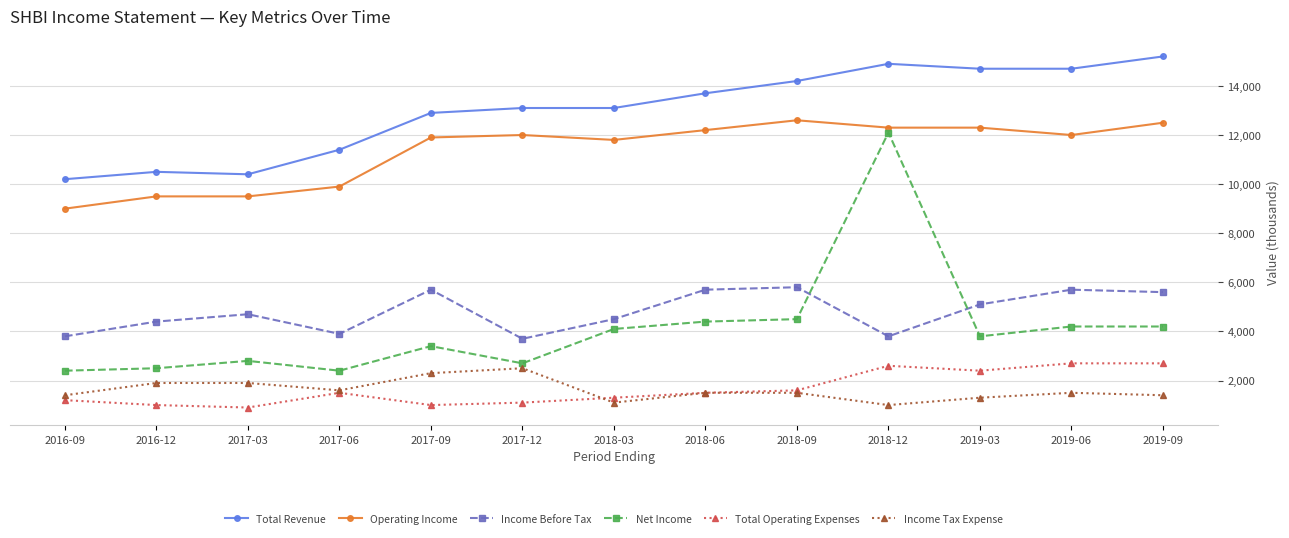

What is the sum of all Net Income values?

53500